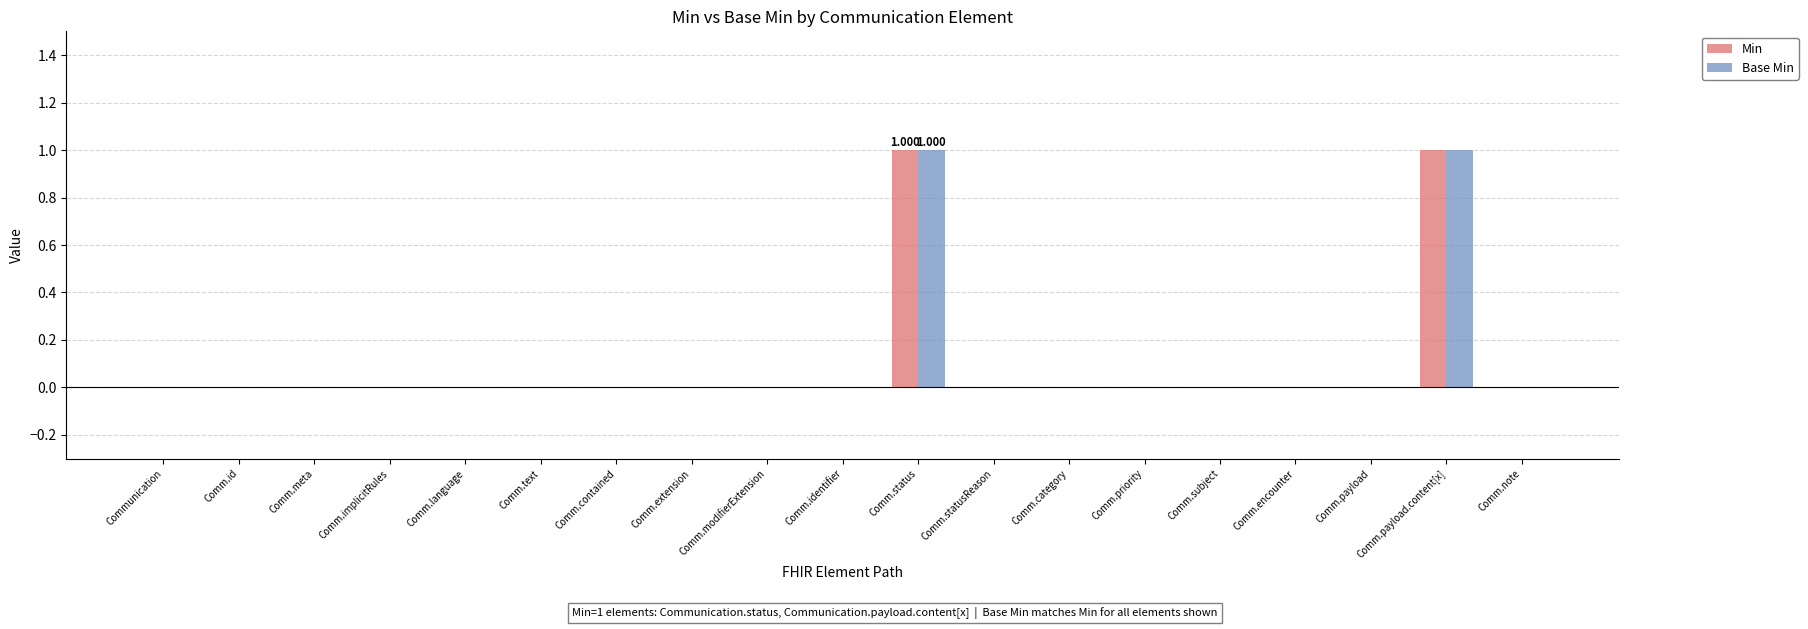

Reading left to right, what are all the values shown in this chart?

Min: Communication=0	Comm.id=0	Comm.meta=0	Comm.implicitRules=0	Comm.language=0	Comm.text=0	Comm.contained=0	Comm.extension=0	Comm.modifierExtension=0	Comm.identifier=0	Comm.status=1	Comm.statusReason=0	Comm.category=0	Comm.priority=0	Comm.subject=0	Comm.encounter=0	Comm.payload=0	Comm.payload.content[x]=1	Comm.note=0
Base Min: Communication=0	Comm.id=0	Comm.meta=0	Comm.implicitRules=0	Comm.language=0	Comm.text=0	Comm.contained=0	Comm.extension=0	Comm.modifierExtension=0	Comm.identifier=0	Comm.status=1	Comm.statusReason=0	Comm.category=0	Comm.priority=0	Comm.subject=0	Comm.encounter=0	Comm.payload=0	Comm.payload.content[x]=1	Comm.note=0